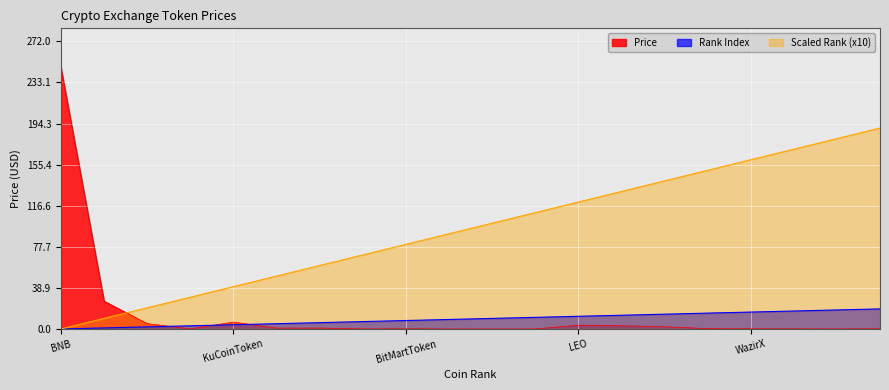

What position from the left is MandalaExchangeToken?

18